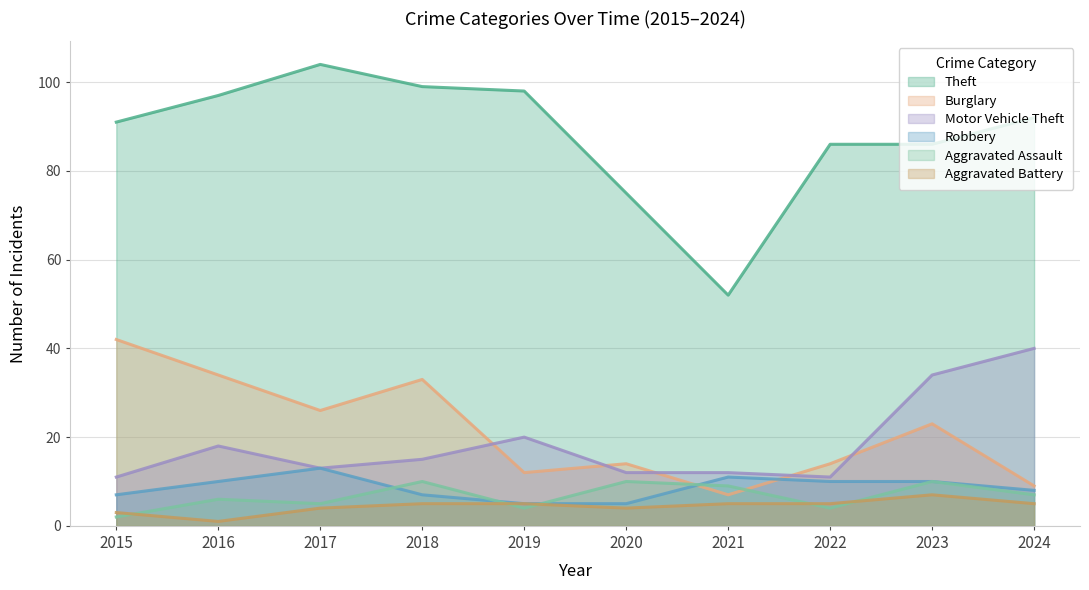

At which category does Theft reach its first local peak?

2017